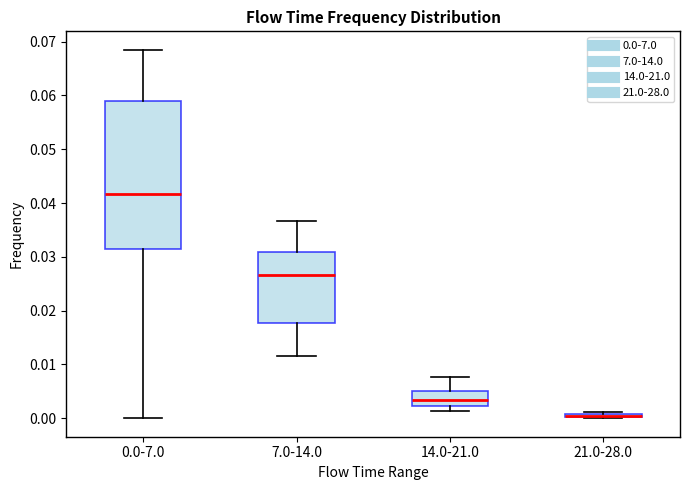

Where does the upper whisker of the box for 14.0-21.0 end on the y-axis? The values are not printed on the chart, so give them approximately, as read against the axis.

0.008